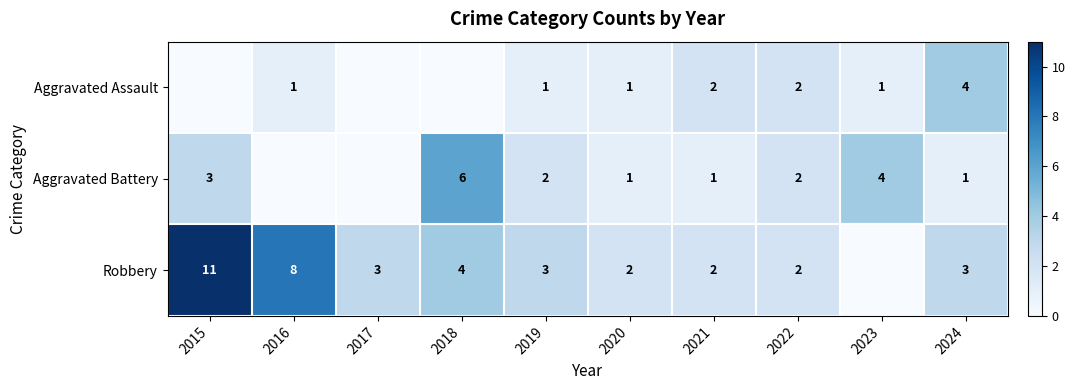

Between 2015 and 2018, which is larger?

2015